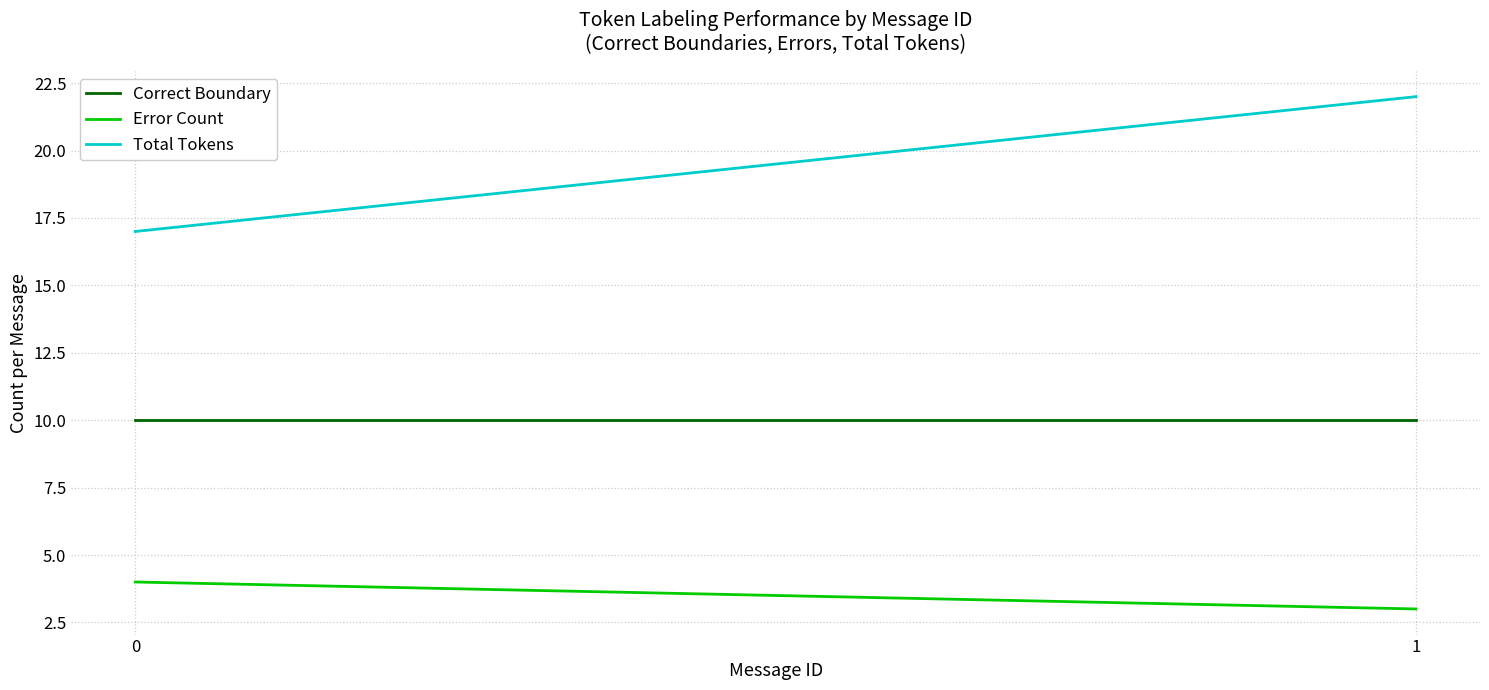

Is it true that Error Count equals 4 at 0?

True